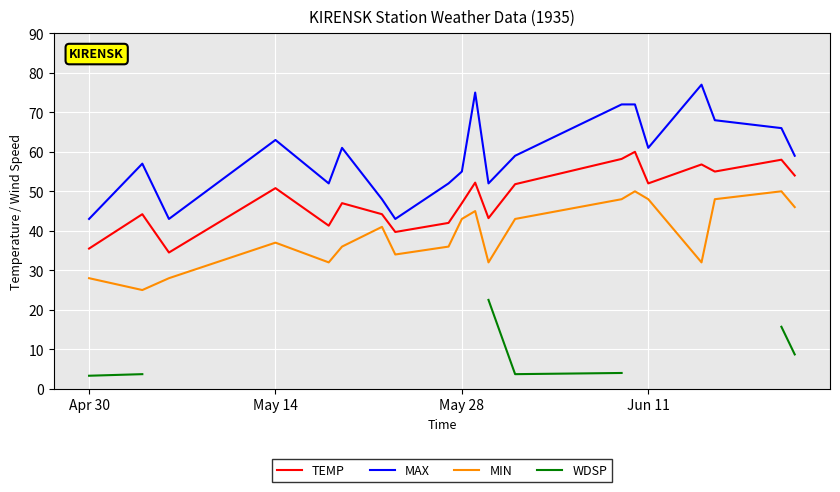

How many series are shown in this chart?

4